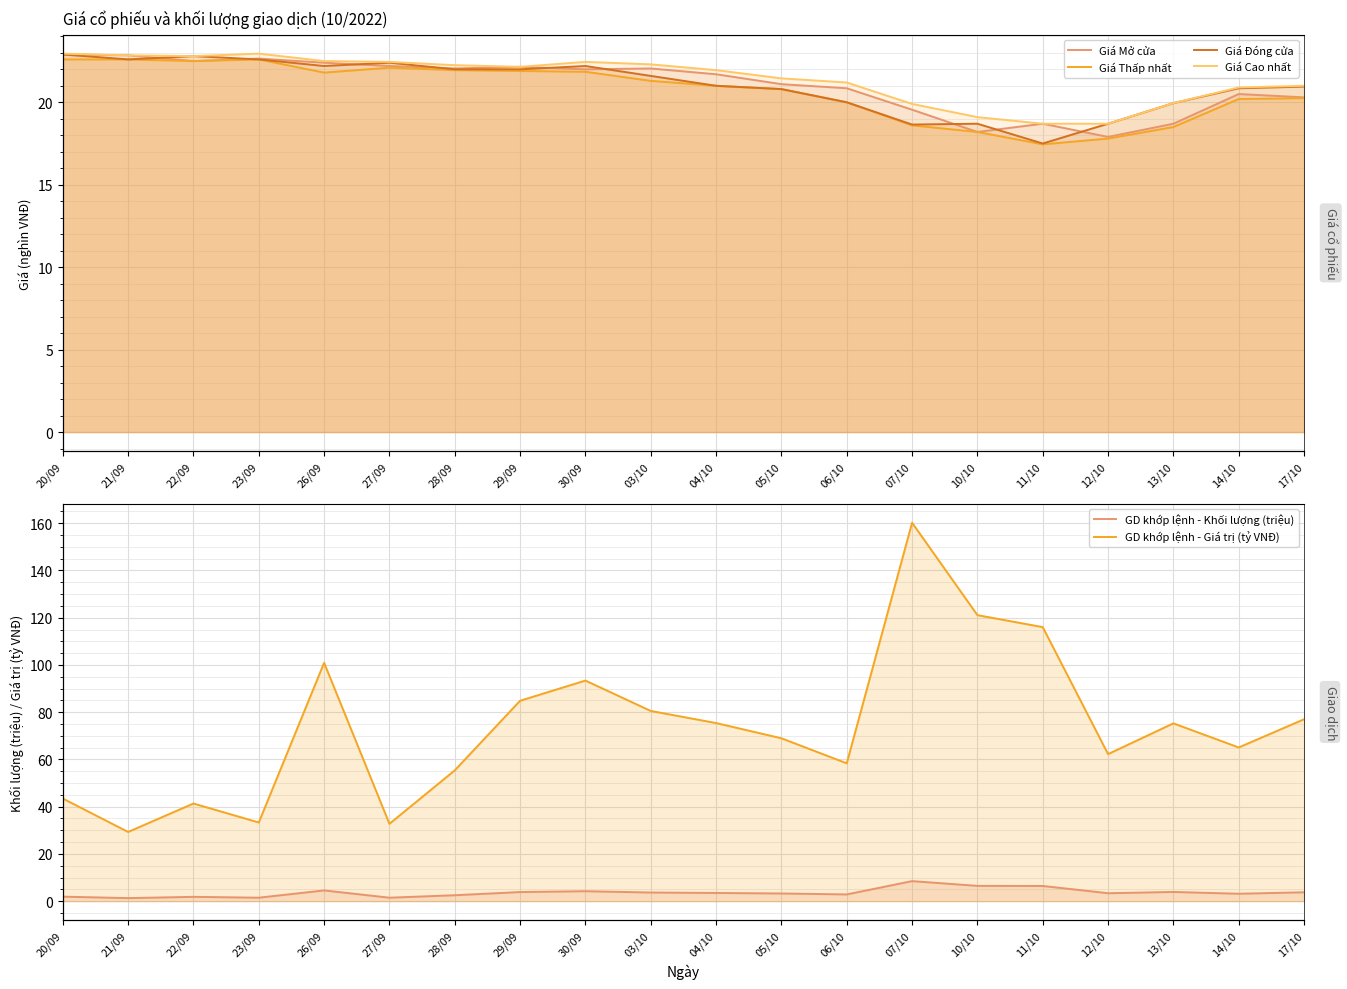

Reading right to left, list all the values displayed in this chart.

Giá Mở cửa: 17/10=20.3	14/10=20.5	13/10=18.7	12/10=17.9	11/10=18.7	10/10=18.2	07/10=19.6	06/10=20.9	05/10=21.1	04/10=21.7	03/10=22.1	30/09=22.0	29/09=22.1	28/09=22.1	27/09=22.2	26/09=22.4	23/09=22.6	22/09=22.5	21/09=22.9	20/09=22.9
Giá Thấp nhất: 17/10=20.2	14/10=20.2	13/10=18.5	12/10=17.8	11/10=17.4	10/10=18.2	07/10=18.6	06/10=20.0	05/10=20.8	04/10=21.0	03/10=21.3	30/09=21.9	29/09=21.9	28/09=21.9	27/09=22.1	26/09=21.8	23/09=22.6	22/09=22.5	21/09=22.6	20/09=22.6
Giá Đóng cửa: 17/10=20.9	14/10=20.9	13/10=19.9	12/10=18.7	11/10=17.5	10/10=18.7	07/10=18.6	06/10=20.0	05/10=20.8	04/10=21.0	03/10=21.6	30/09=22.2	29/09=22.0	28/09=22.0	27/09=22.4	26/09=22.2	23/09=22.6	22/09=22.8	21/09=22.6	20/09=22.9
Giá Cao nhất: 17/10=21.0	14/10=20.9	13/10=19.9	12/10=18.7	11/10=18.7	10/10=19.1	07/10=19.9	06/10=21.2	05/10=21.4	04/10=21.9	03/10=22.3	30/09=22.4	29/09=22.1	28/09=22.2	27/09=22.4	26/09=22.5	23/09=22.9	22/09=22.8	21/09=22.9	20/09=22.9
GD khớp lệnh - Khối lượng (triệu): 17/10=3.8	14/10=3.1	13/10=3.9	12/10=3.4	11/10=6.4	10/10=6.5	07/10=8.5	06/10=2.8	05/10=3.3	04/10=3.5	03/10=3.7	30/09=4.2	29/09=3.9	28/09=2.5	27/09=1.5	26/09=4.5	23/09=1.5	22/09=1.8	21/09=1.3	20/09=1.9
GD khớp lệnh - Giá trị (tỷ VNĐ): 17/10=77.0	14/10=65.1	13/10=75.3	12/10=62.3	11/10=116.0	10/10=121.1	07/10=160.2	06/10=58.4	05/10=69.0	04/10=75.4	03/10=80.5	30/09=93.4	29/09=84.8	28/09=55.4	27/09=32.8	26/09=100.9	23/09=33.3	22/09=41.3	21/09=29.3	20/09=43.5